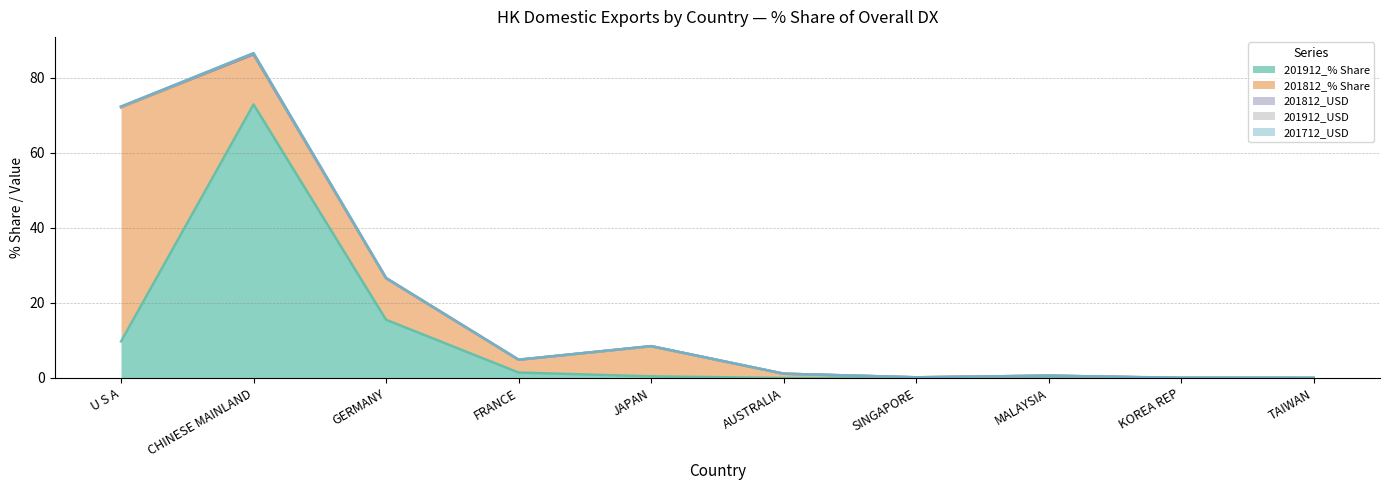

At which category is the sum across all series the highest?

CHINESE MAINLAND